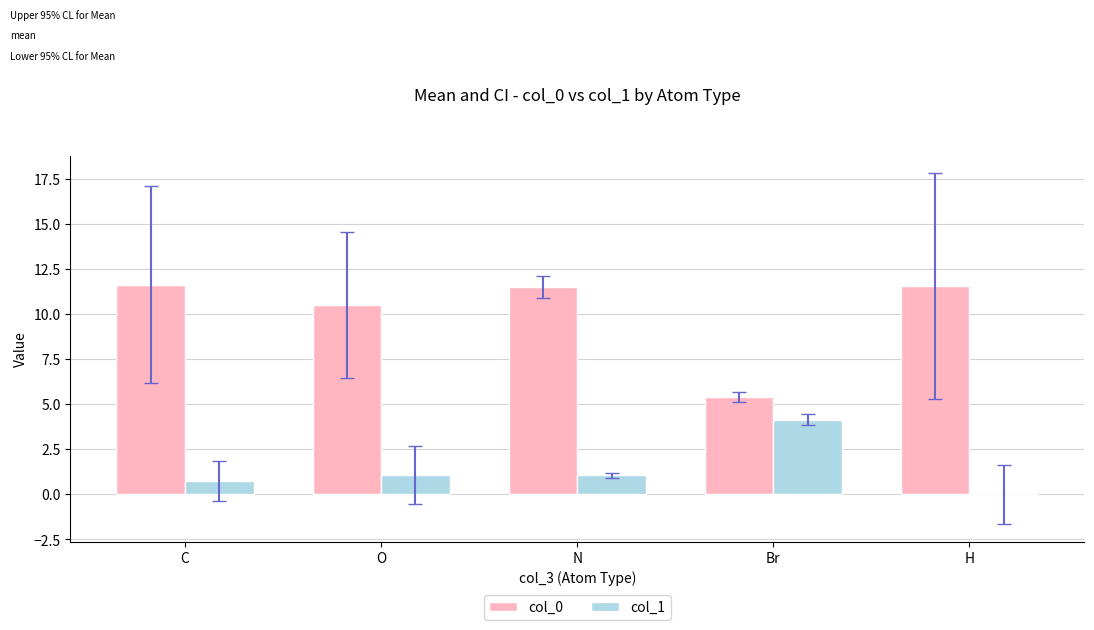

What is the total value across all series at C?

12.3